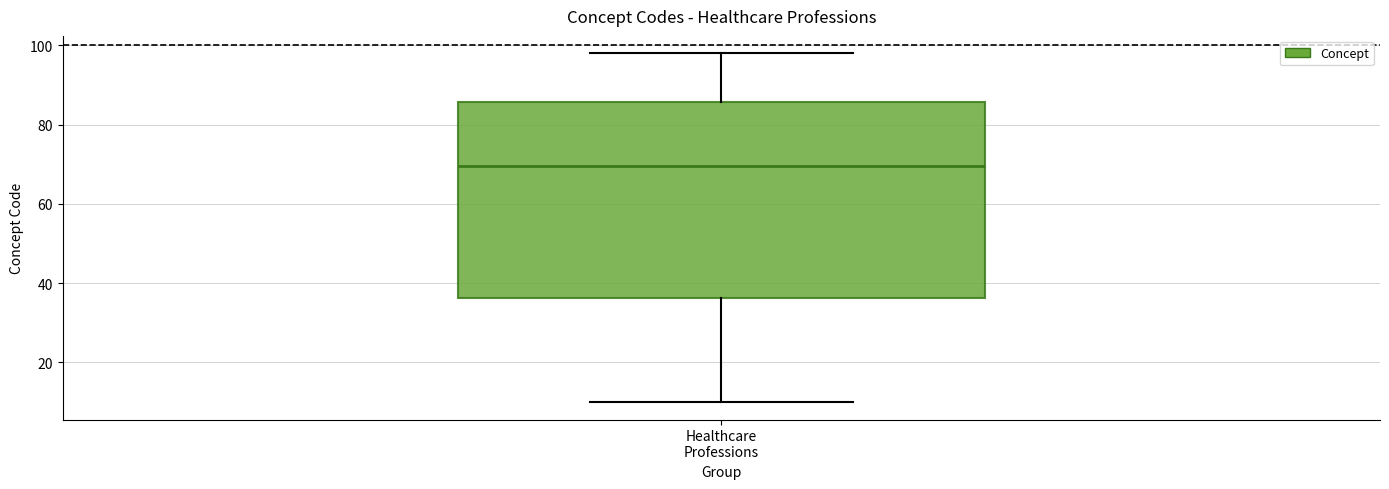

Transcribe this box plot: give where the median line is, the range the box spans, and where the two whiskers end, as read against the y-axis. The values are not printed on the chart, so give them approximately, as read against the axis.

median 70, box 36 to 86, whiskers 10 to 98